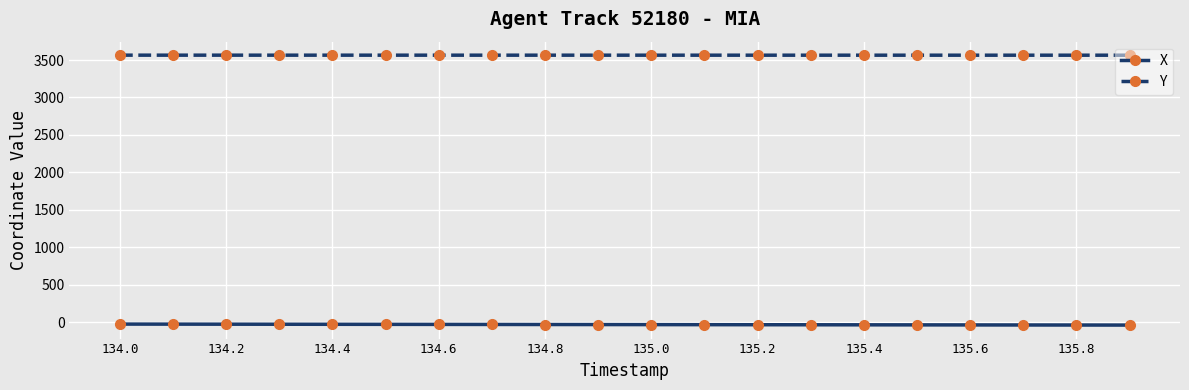

What is the value of the Y point at the 16th from the left?

3564.2